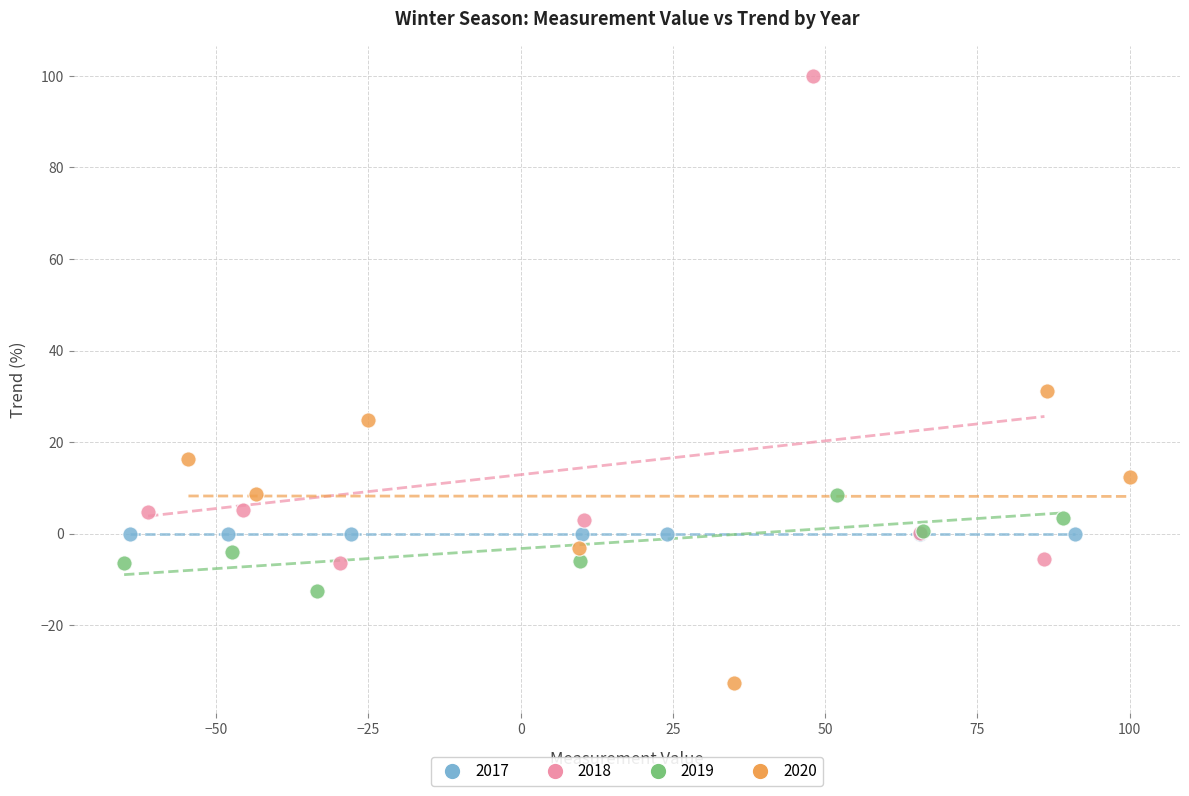

Which series contains the lowest Y value?

2020